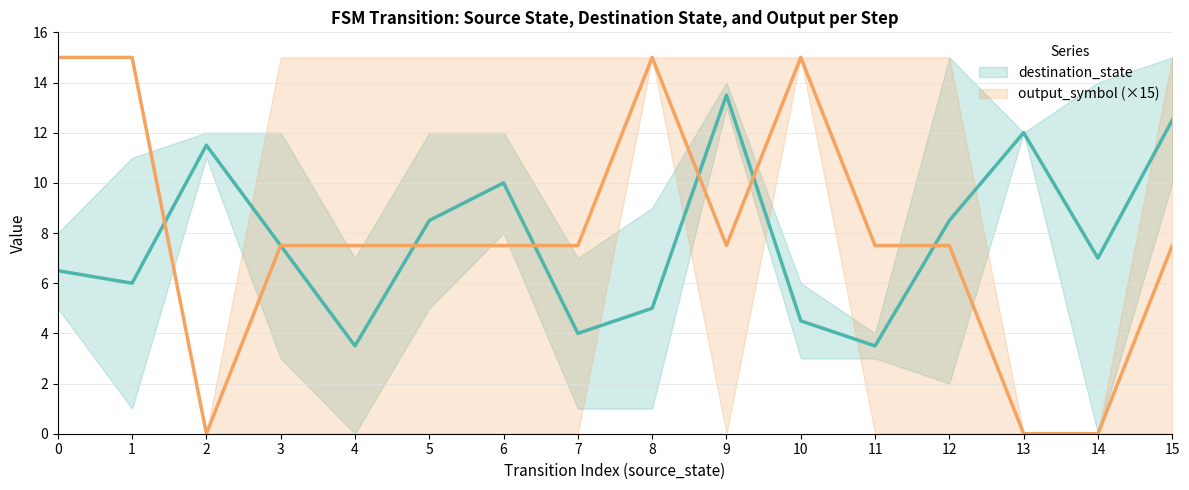

What is the spread (max minus min) of values at 2?

11.5